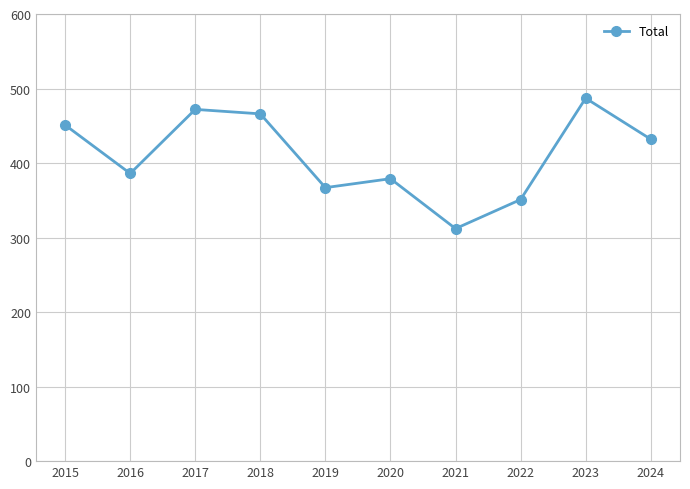

What is the difference between the maximum and minimum values?

175